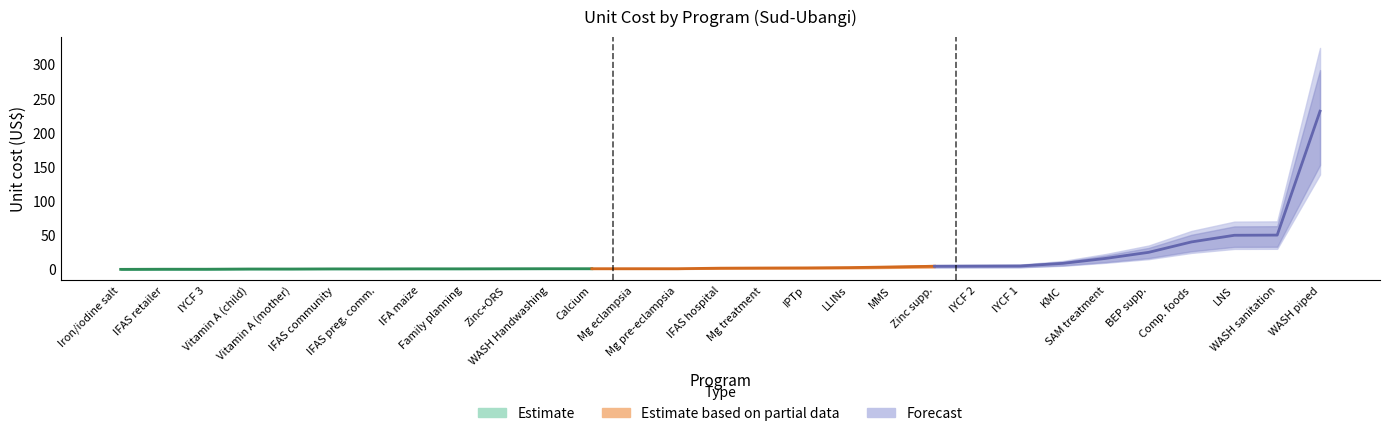

What is the difference between the maximum and minimum values in the high_cost series?

231.8